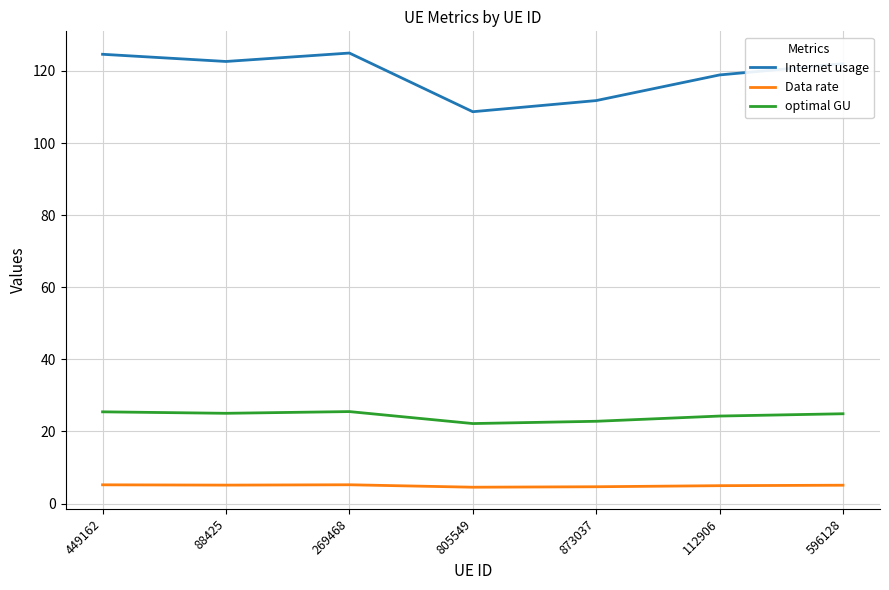

What is the sum of all optimal GU values?

170.2